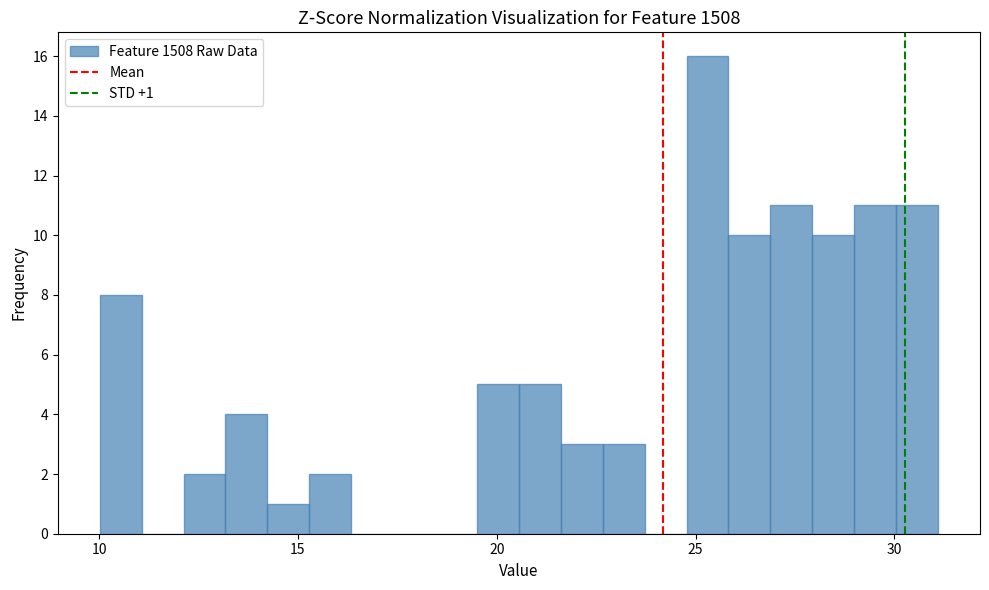

Read against the x-axis, roughly where is the centre of the tallest bar?

25.5